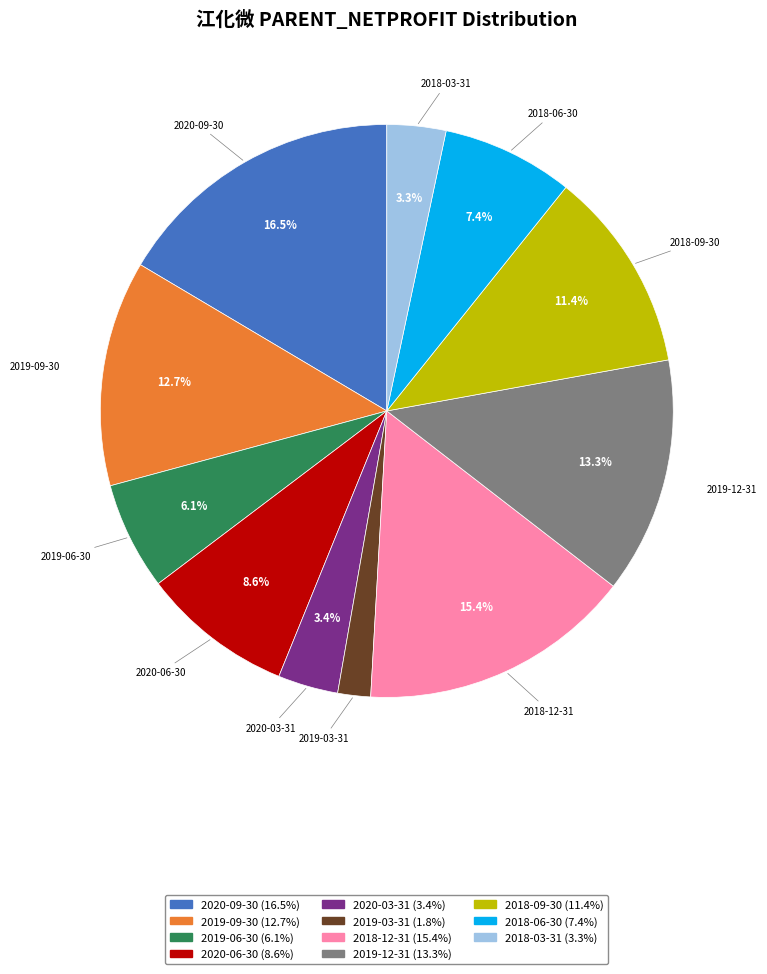

What percentage is NOT represented by 2020-09-30?

83.5%